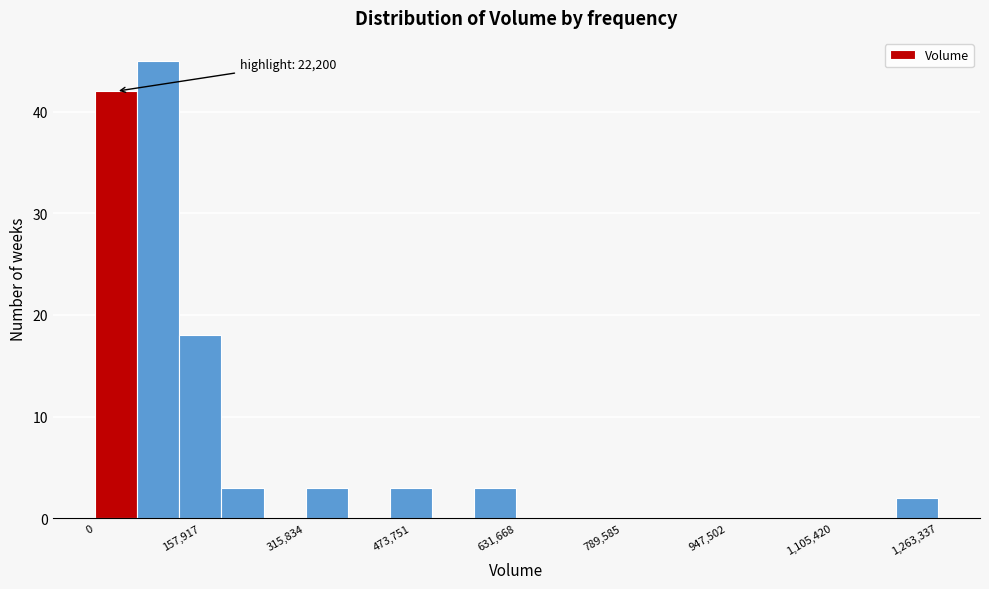

Read against the x-axis, roughly where is the centre of the tallest bar?

100000